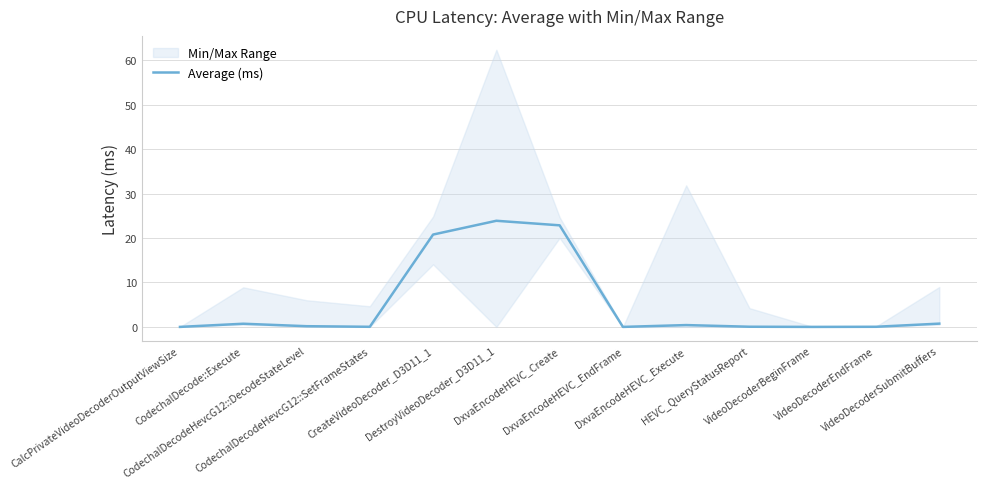

Which label corresponds to the largest value in the chart?

DestroyVideoDecoder_D3D11_1